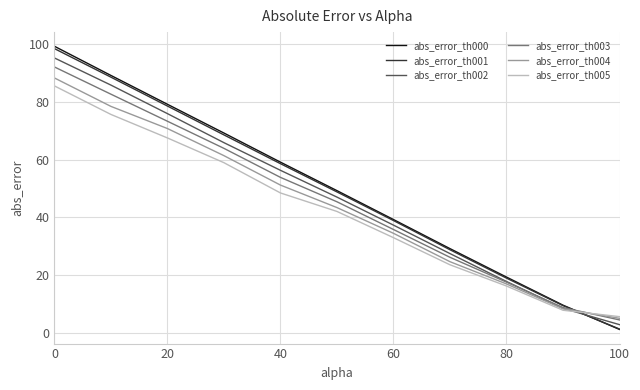

Which series has the widest spread of values?

abs_error_th000